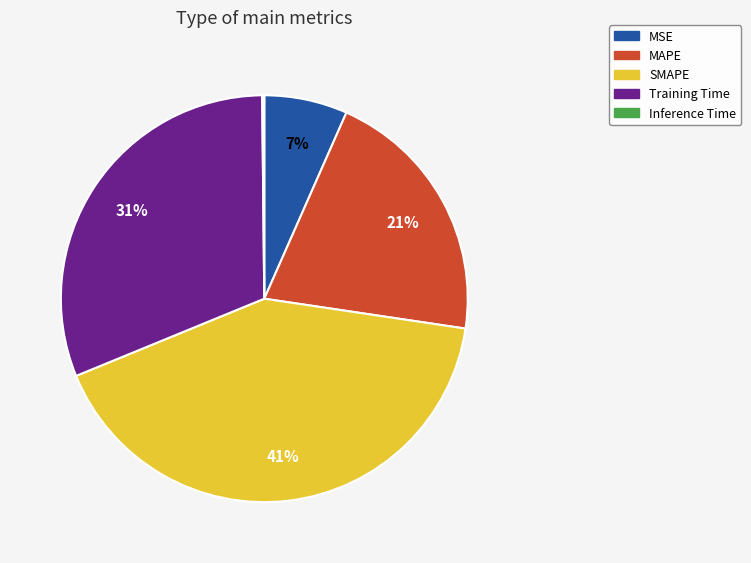

Is the sum of MSE and MAPE greater than half?

No